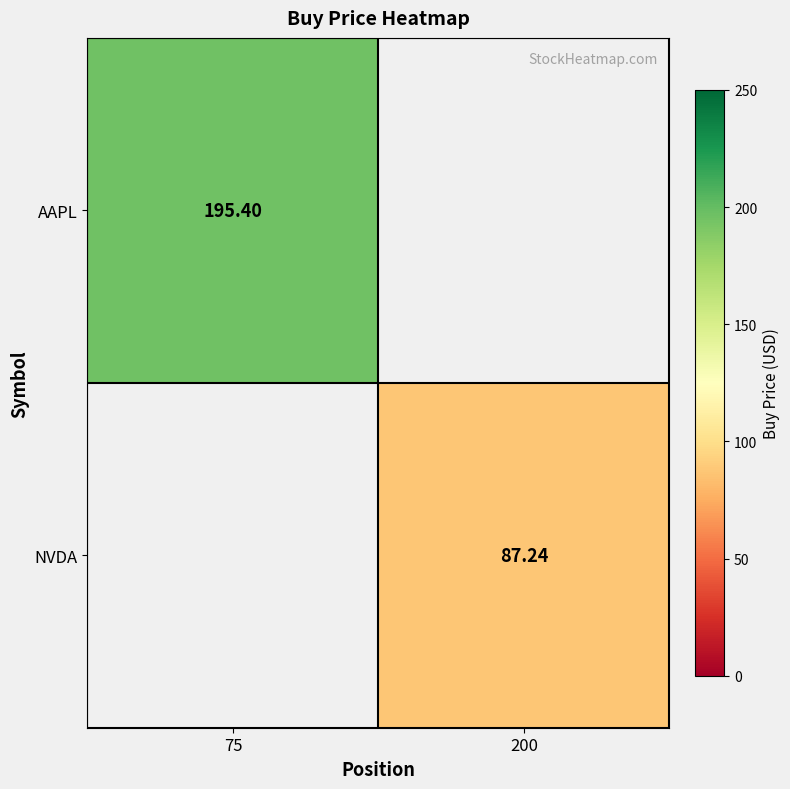

Which category has the highest value across all series?

75